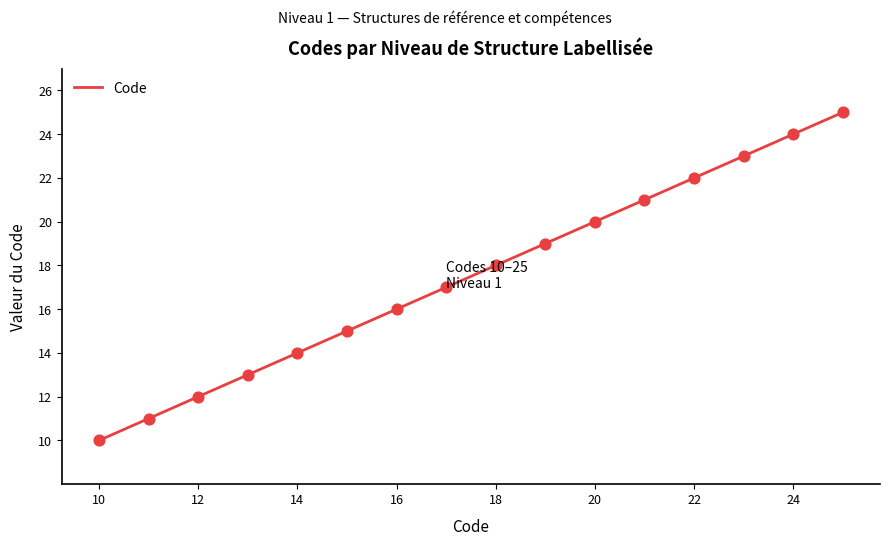

What is the difference between the maximum and minimum values?

15